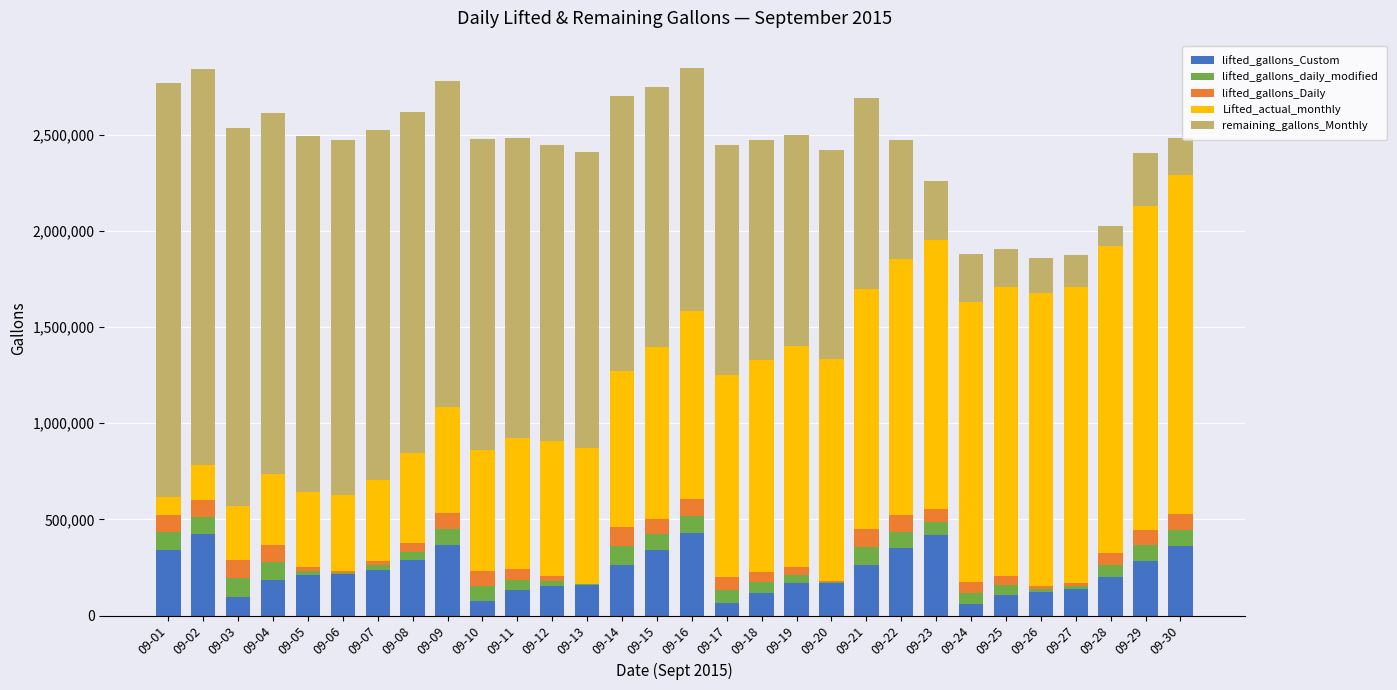

What is the highest value of the lifted_gallons_Custom series?

430923